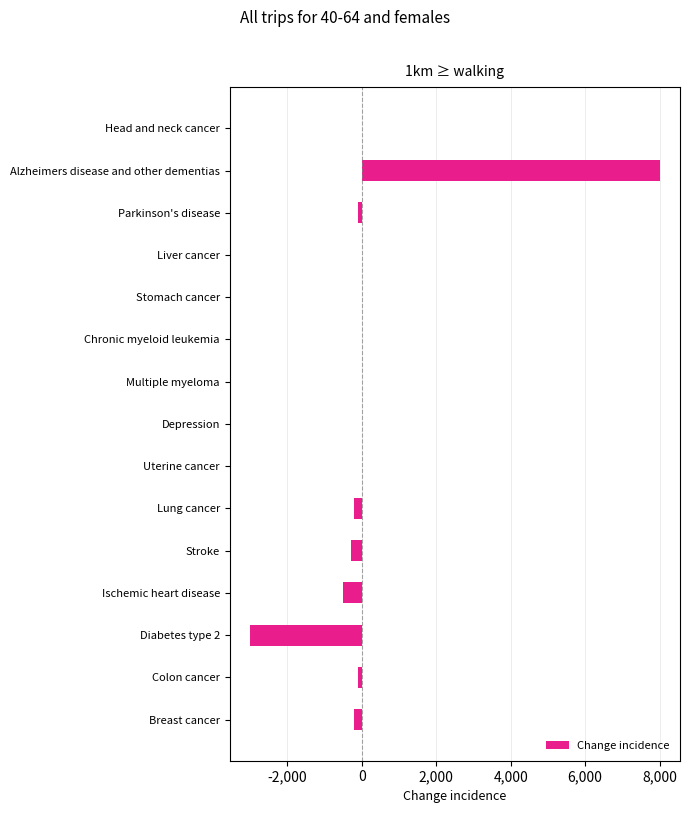

Reading top to bottom, transcribe all the data shown in this chart.

Head and neck cancer=0	Alzheimers disease and other dementias=8000	Parkinson's disease=-100	Liver cancer=0	Stomach cancer=0	Chronic myeloid leukemia=0	Multiple myeloma=0	Depression=0	Uterine cancer=0	Lung cancer=-200	Stroke=-300	Ischemic heart disease=-500	Diabetes type 2=-3000	Colon cancer=-100	Breast cancer=-200